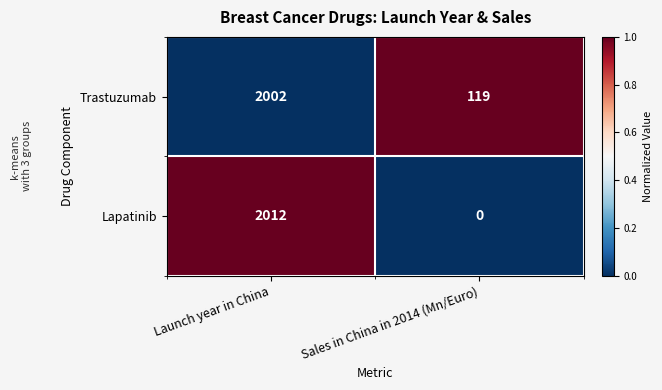

What is the total value across all series at Launch year in China?

4014